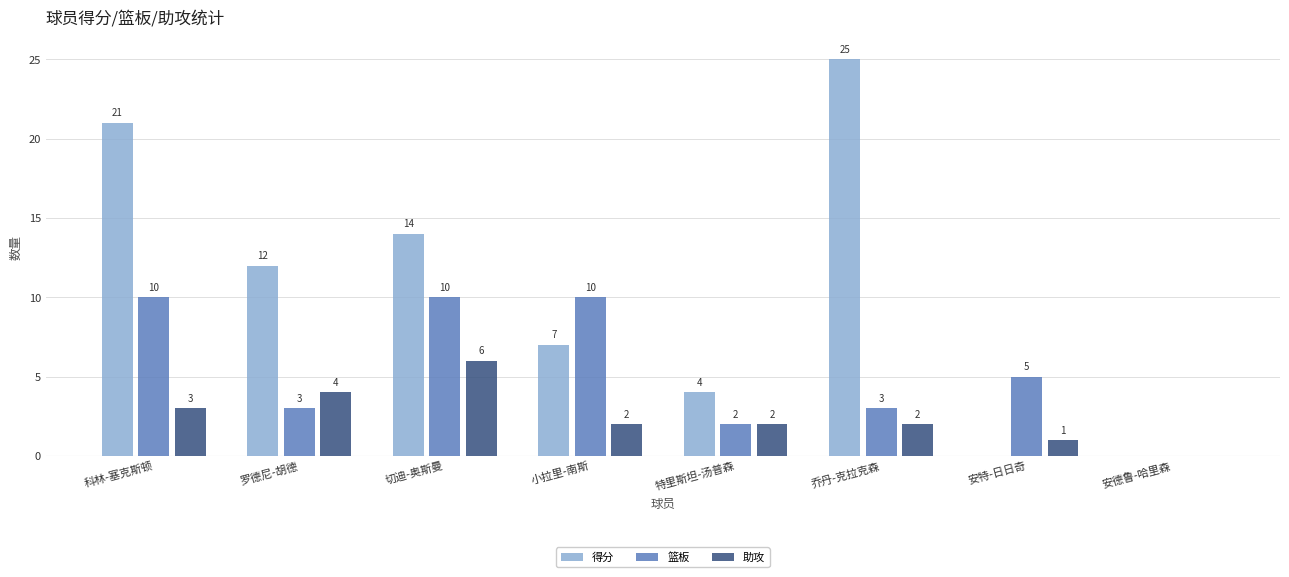

What is the spread (max minus min) of values at 切迪-奥斯曼?

8